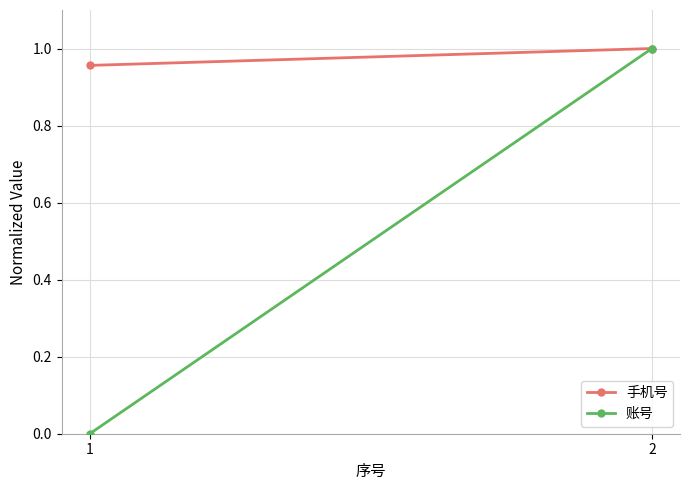

Reading left to right, what are all the values shown in this chart?

手机号: 1.0	1.0
账号: 0.0	1.0